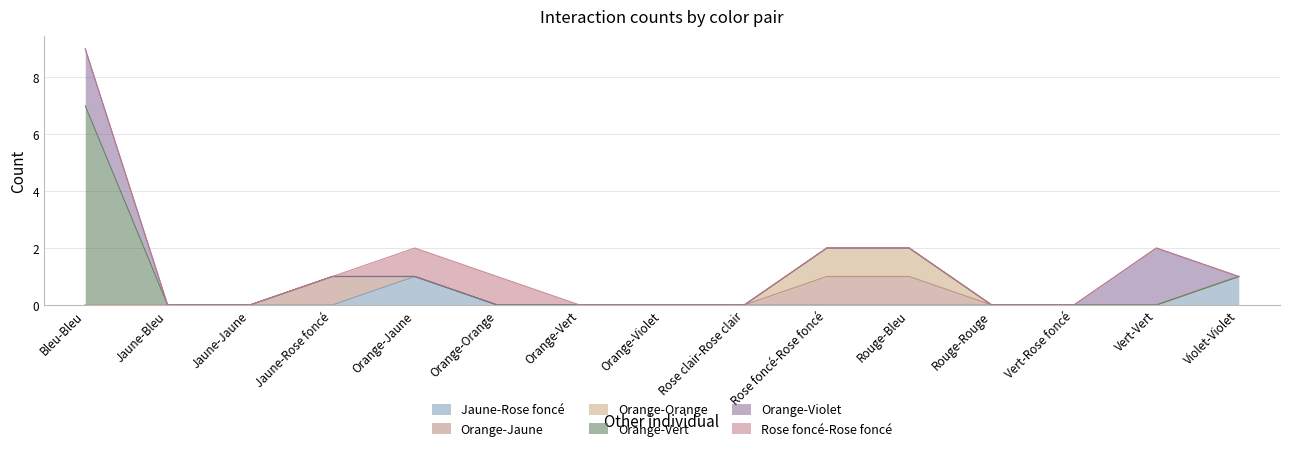

At which category is the sum across all series the highest?

Bleu-Bleu